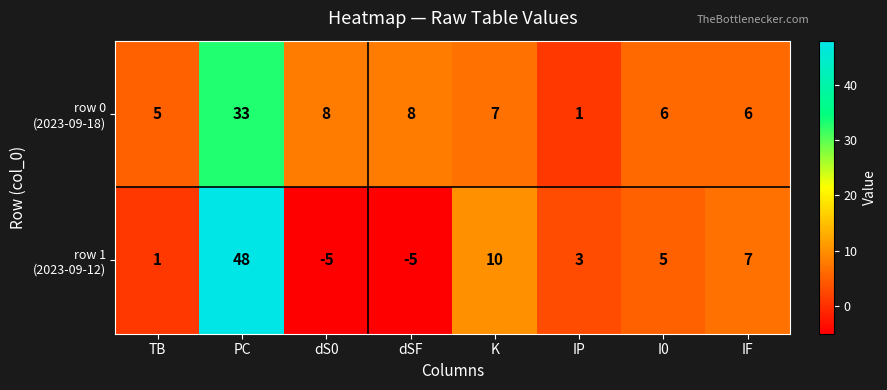

How many categories are shown in the chart?

8